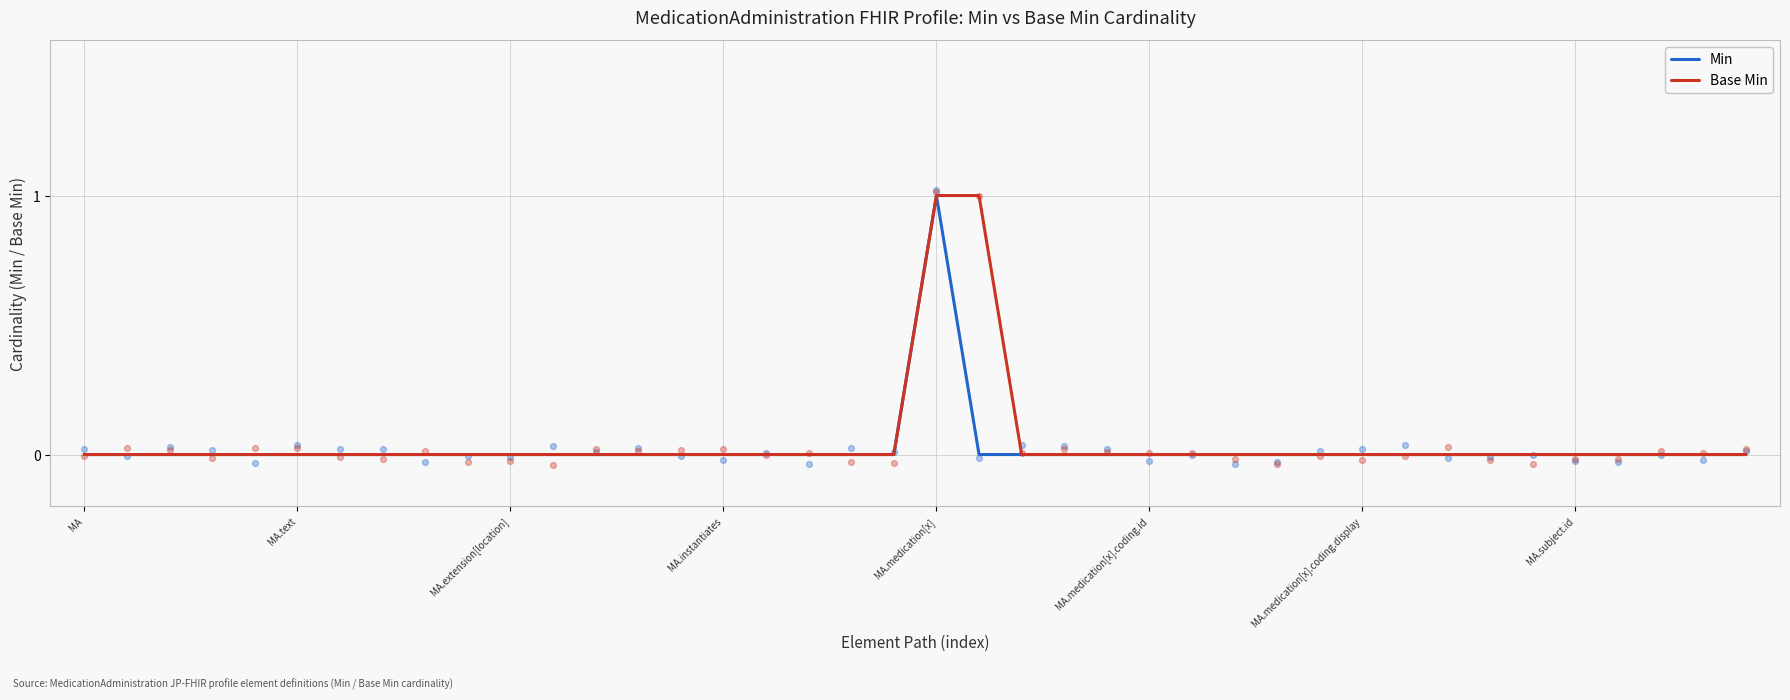

Which series reaches the maximum Y coordinate?

Min